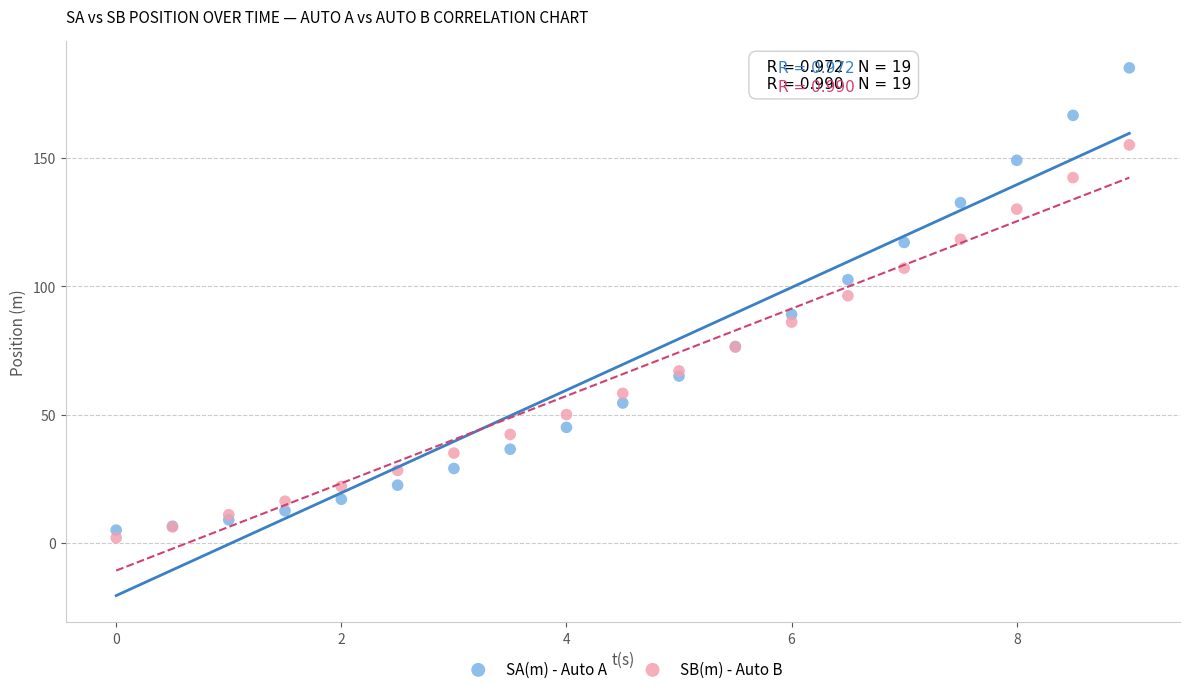

Which series reaches the maximum Y coordinate?

SA(m) - Auto A